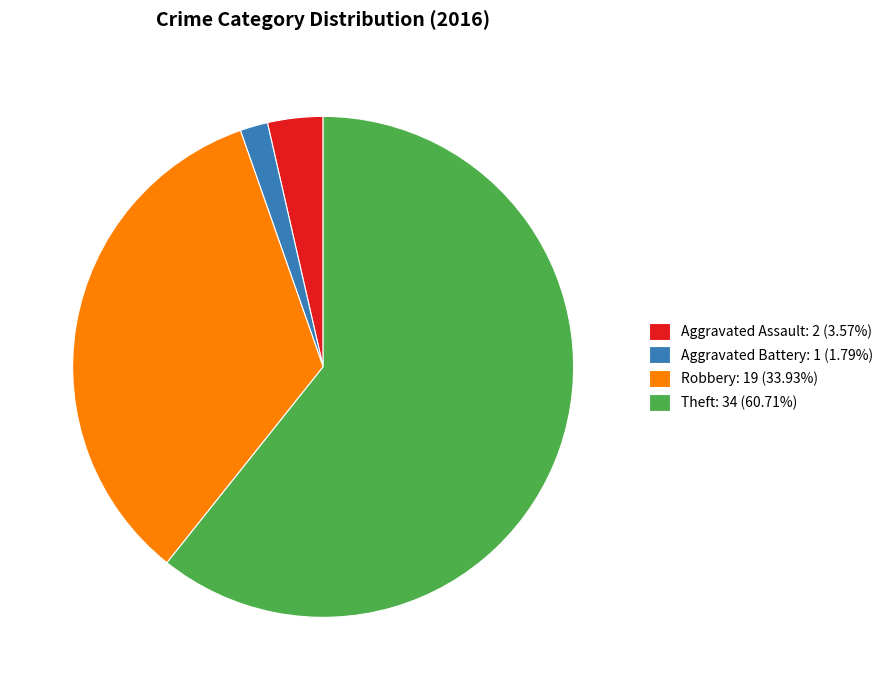

Does Theft: 34 (60.71%) represent more than half of the total?

Yes